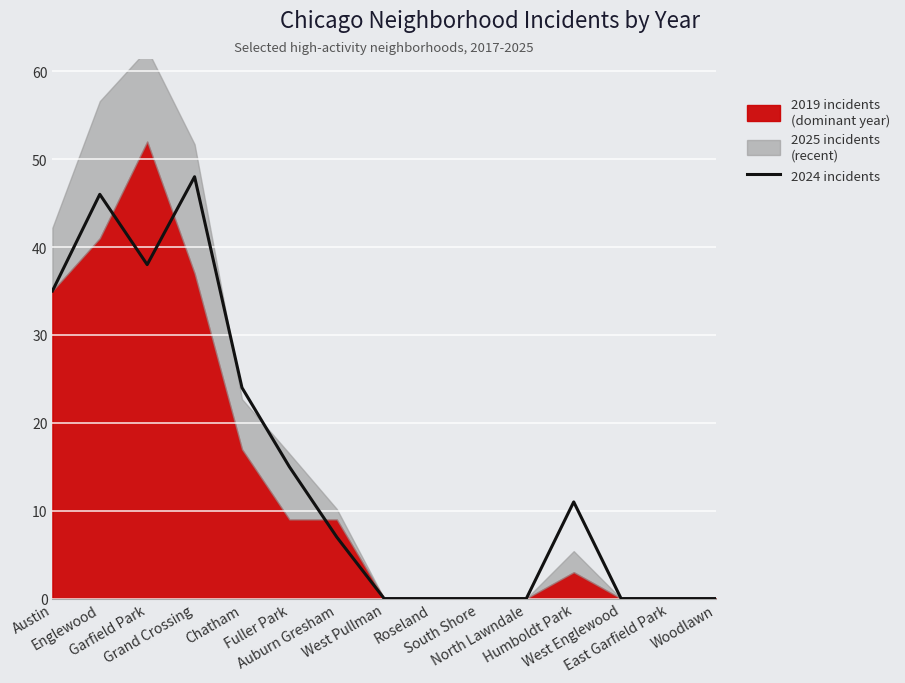

Between Garfield Park and East Garfield Park, which is larger?

Garfield Park